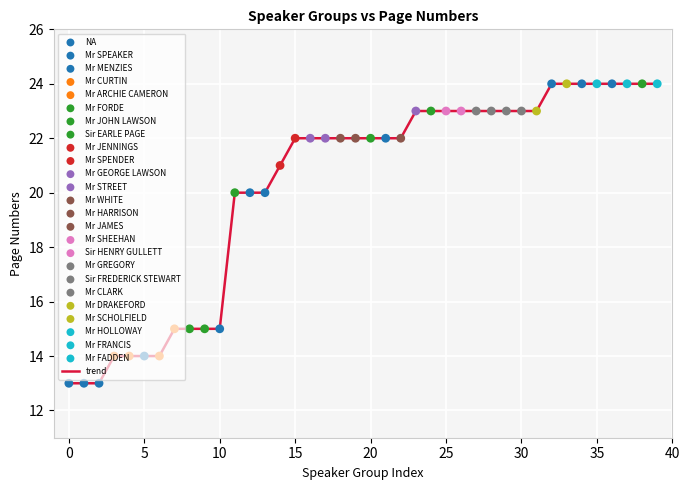

What is the maximum value shown in the chart?

24